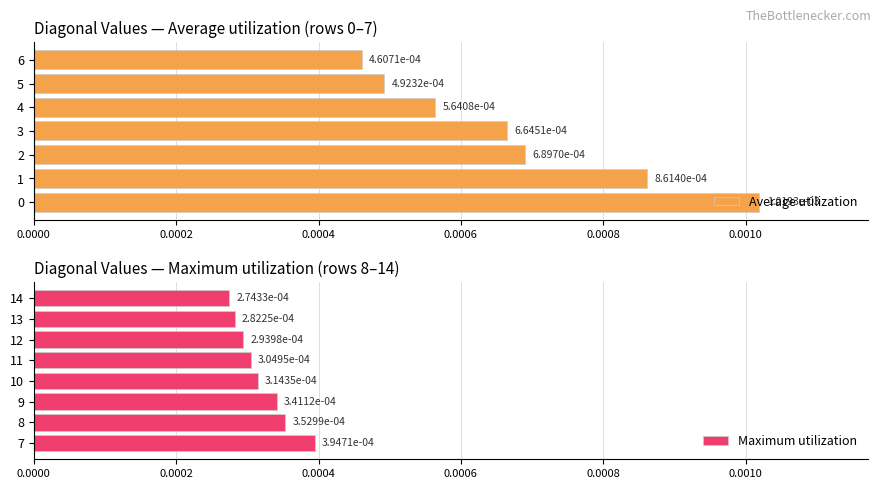

Is it true that the value at 0 is 0.0?

False